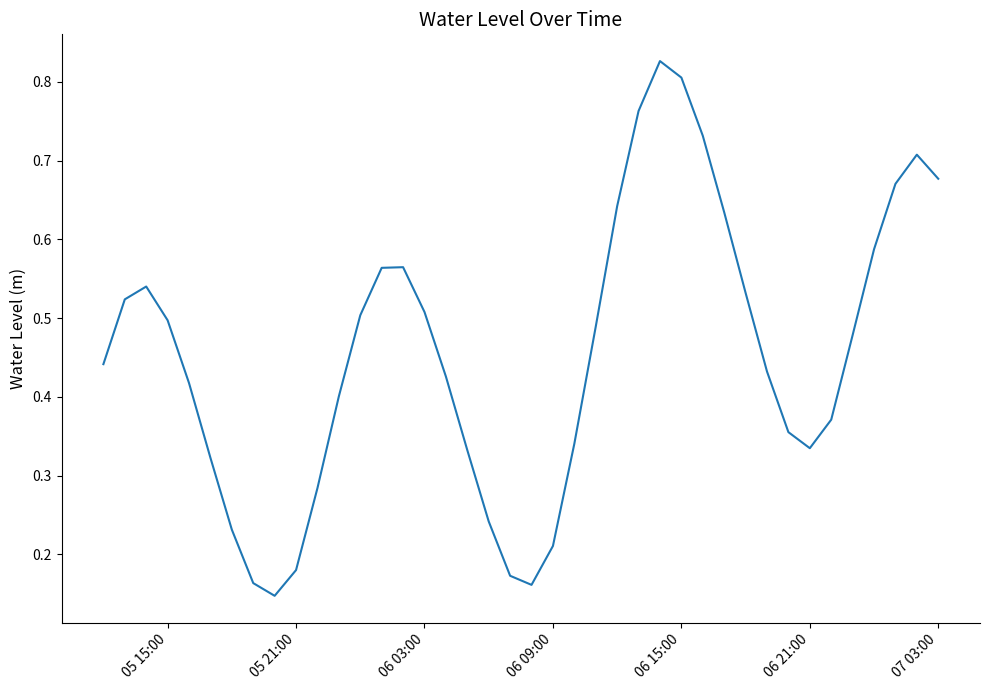

How many lines are shown in the chart?

1